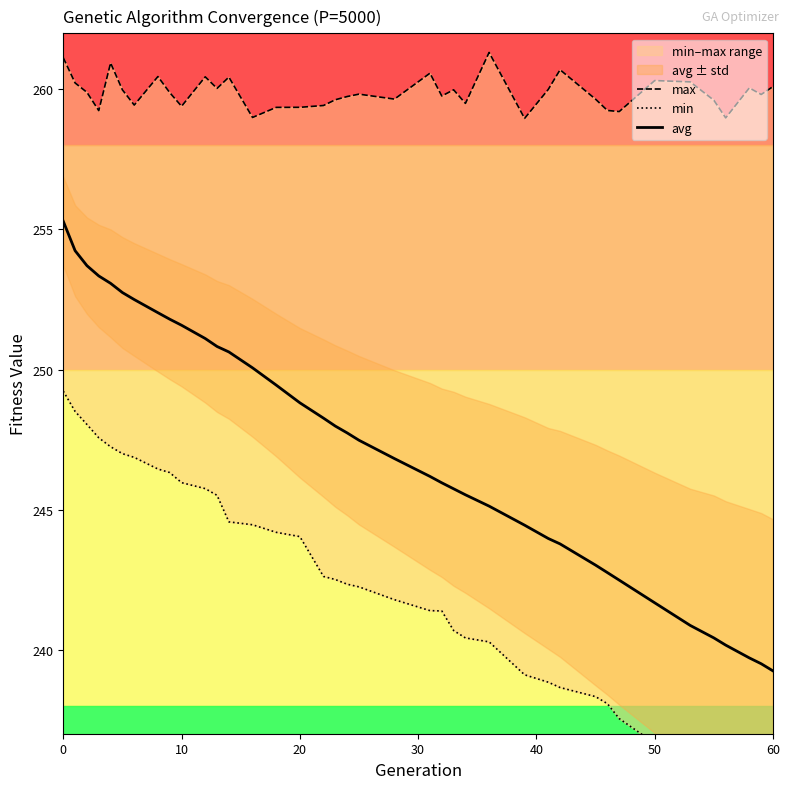

Does the chart have visible grid lines?

No